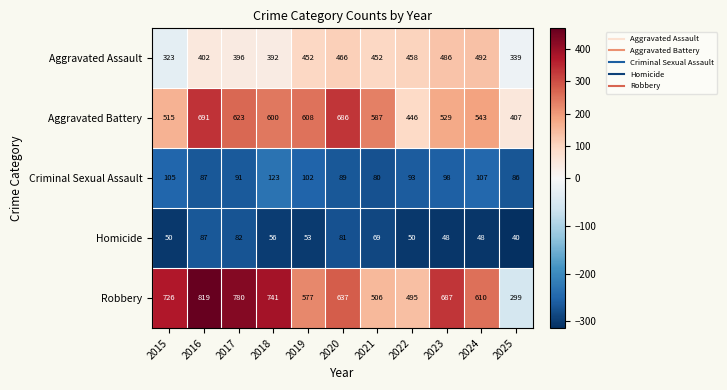

Between 2019 and 2022, which series saw the biggest shift?

Aggravated Battery